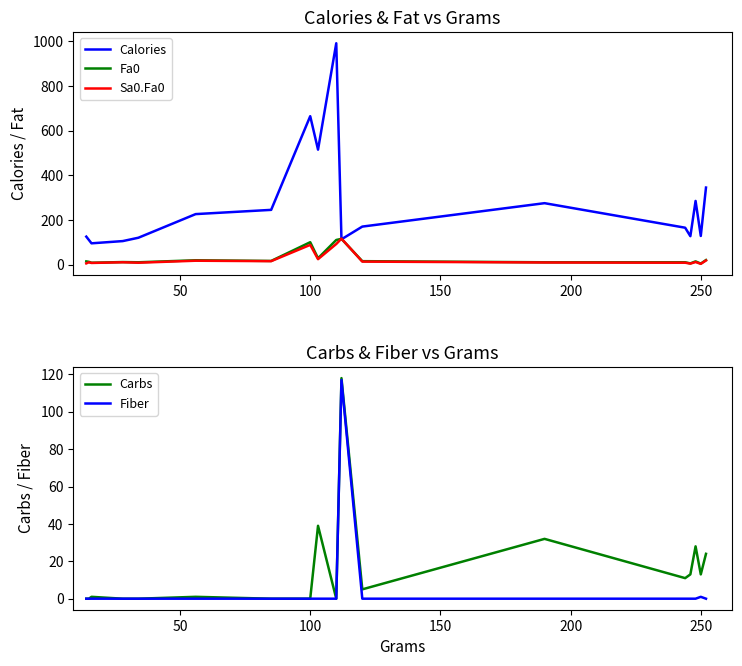

What are all the series names shown in the legend?

Calories, Fa0, Sa0.Fa0, Carbs, Fiber